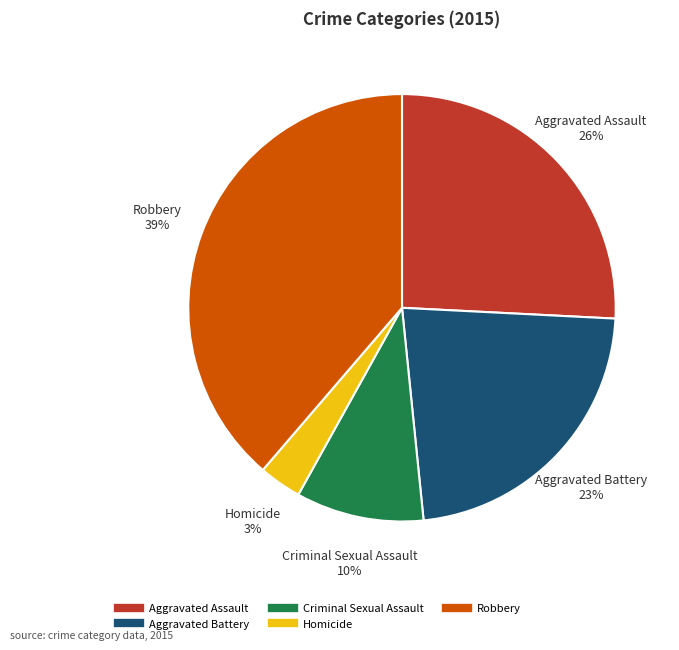

Is the sum of Criminal Sexual Assault and Homicide greater than half?

No